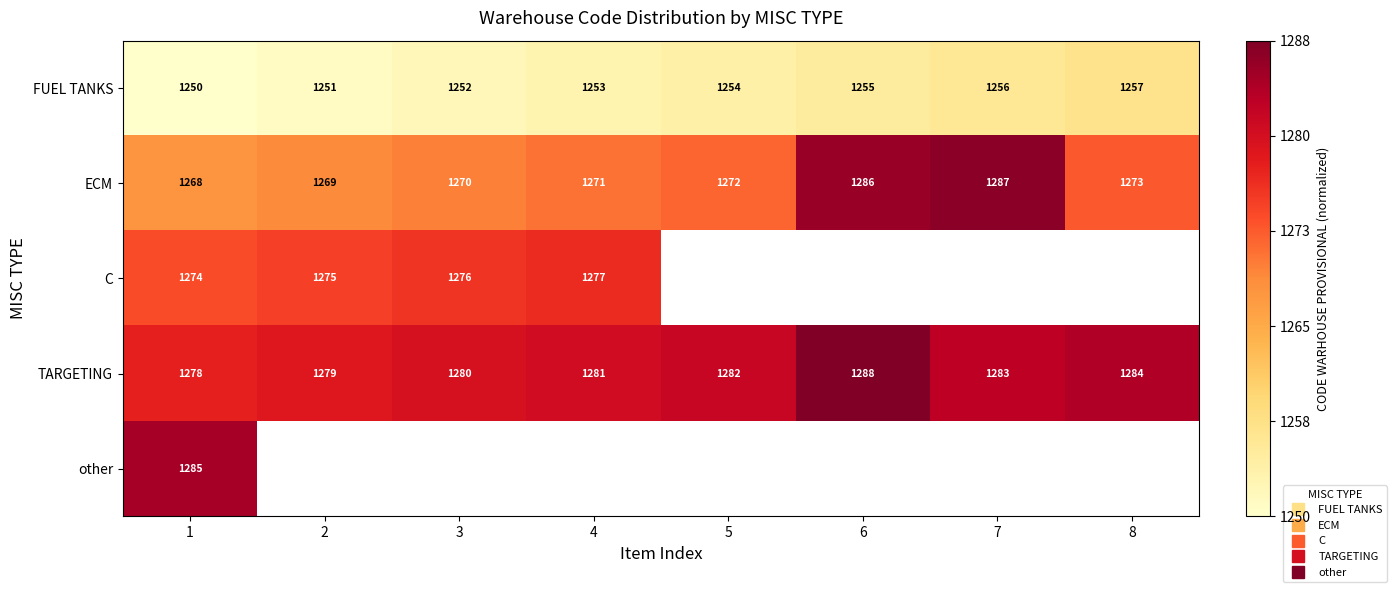

At how many categories does at least one series exceed 0?

8